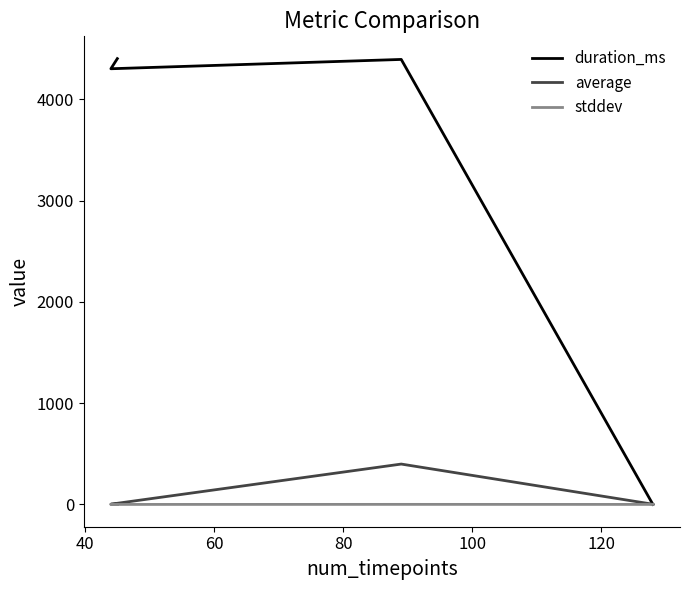

Rank the series at 60 from lowest to highest value.

stddev, average, duration_ms